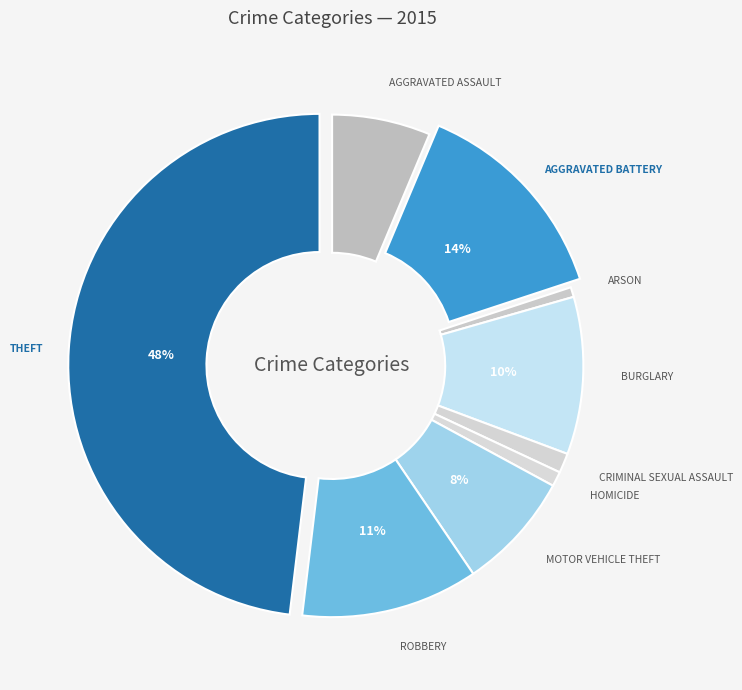

How many slices are in this pie chart?

9